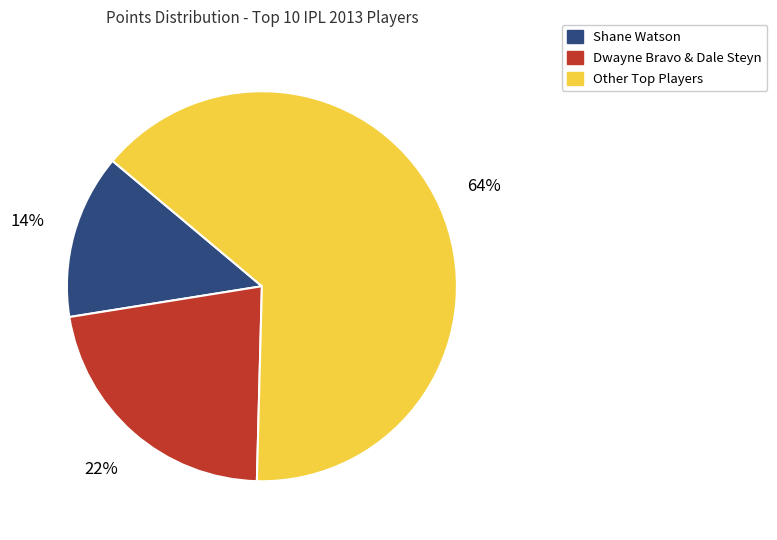

The Dwayne Bravo & Dale Steyn slice represents 9% of the pie. True or false?

False